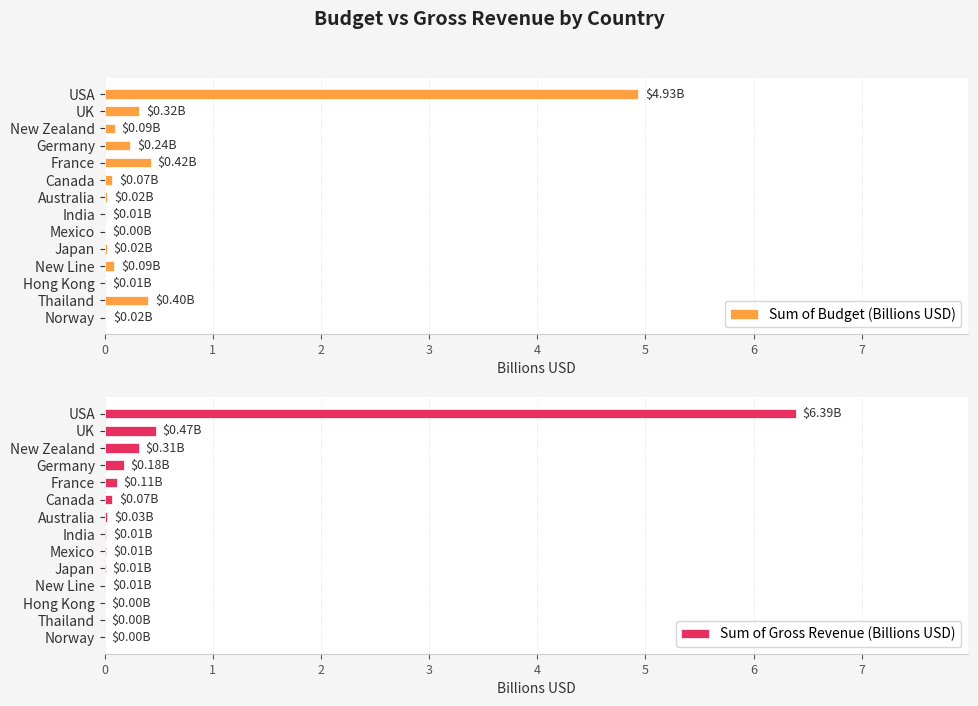

At Australia, list the series in order from largest to smallest.

Sum of Gross Revenue (Billions USD), Sum of Budget (Billions USD)